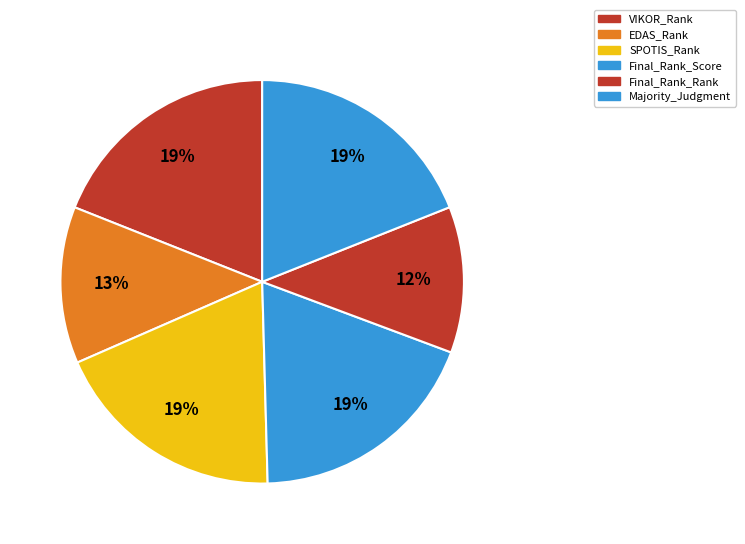

How many slices are in this pie chart?

6